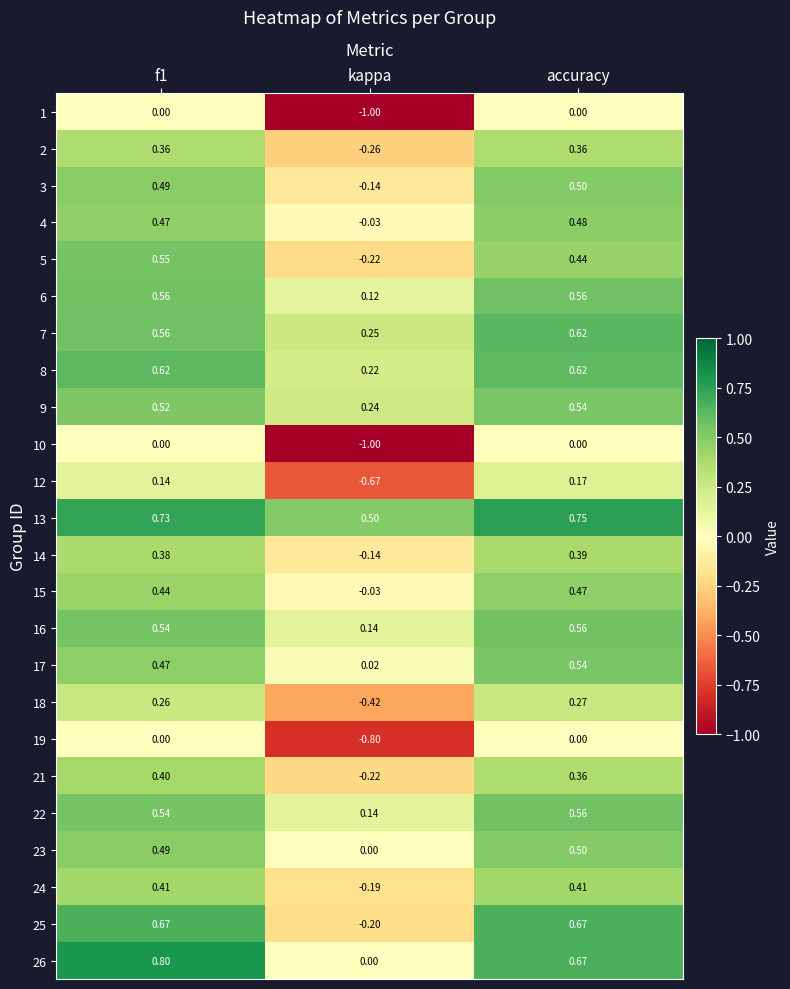

Which category has the lowest value in the 17 series?

kappa